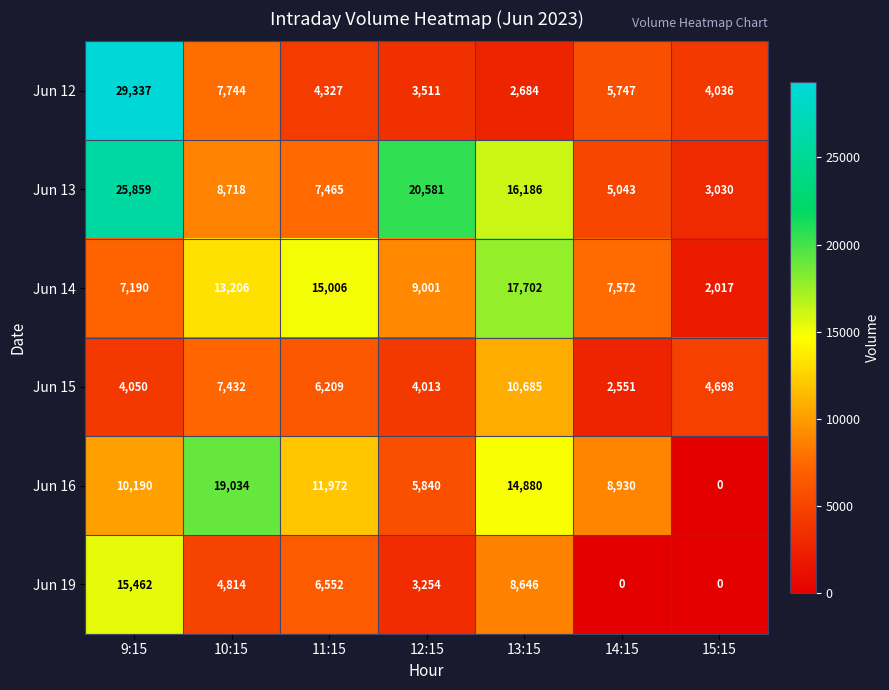

Is the value of Jun 12 at 10:15 greater than the value of Jun 19 at 14:15?

Yes